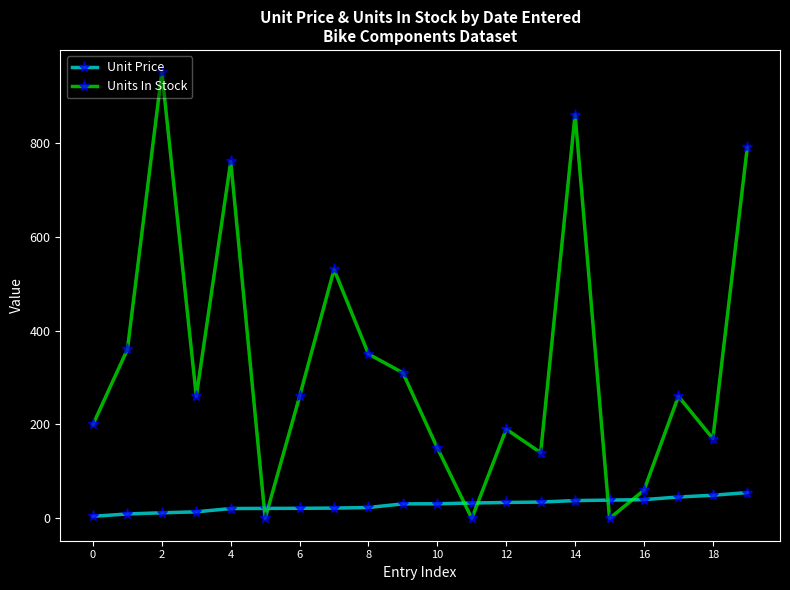

List the series in order of their peak value, lowest first.

Unit Price, Units In Stock